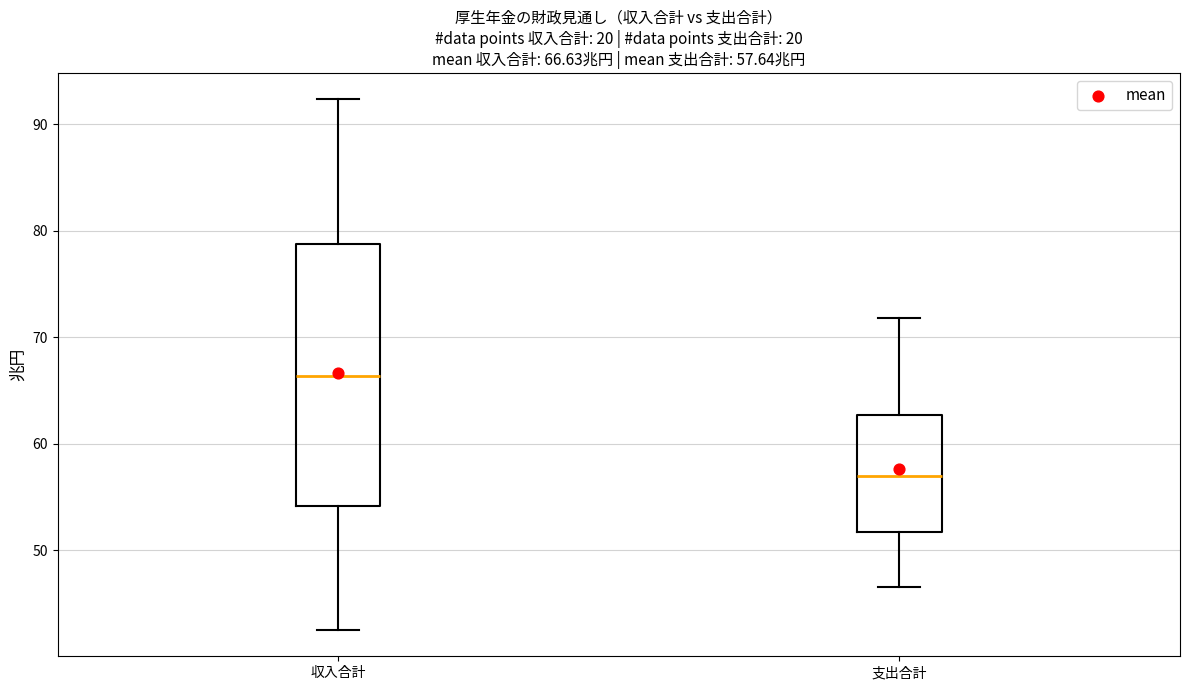

Comparing the boxes themselves (not the whiskers), which one is the tallest?

収入合計